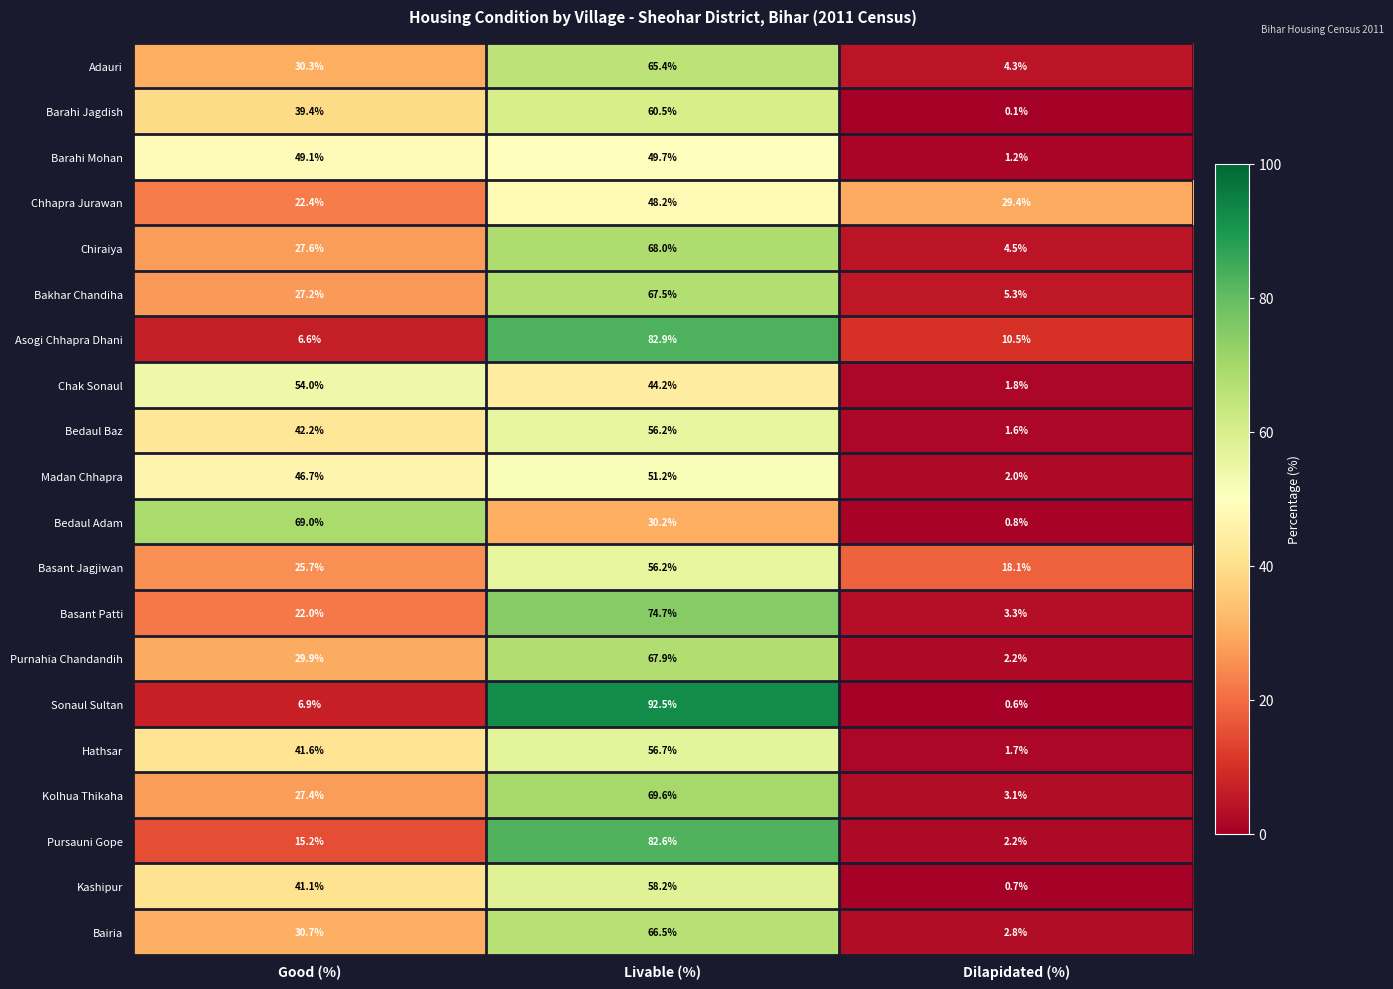

At which category does the chart reach its minimum across all series?

Dilapidated (%)